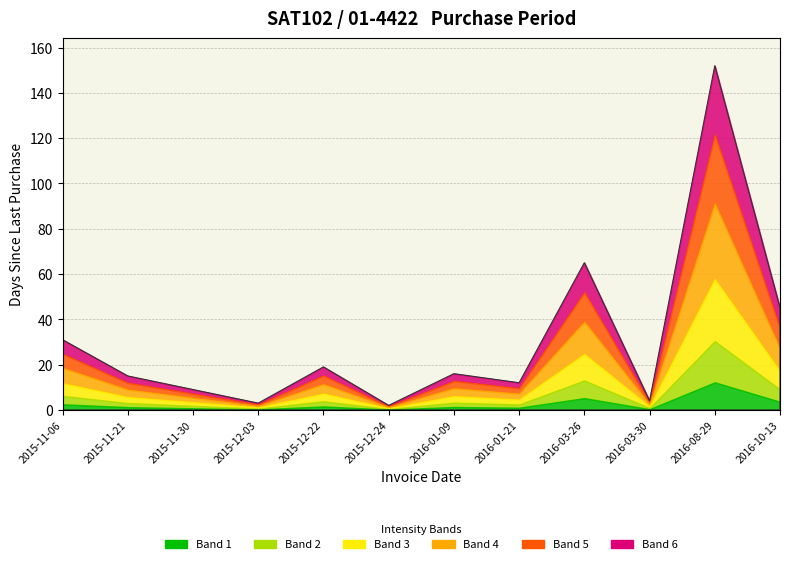

What is the label of the 4th point from the left?

2015-12-03